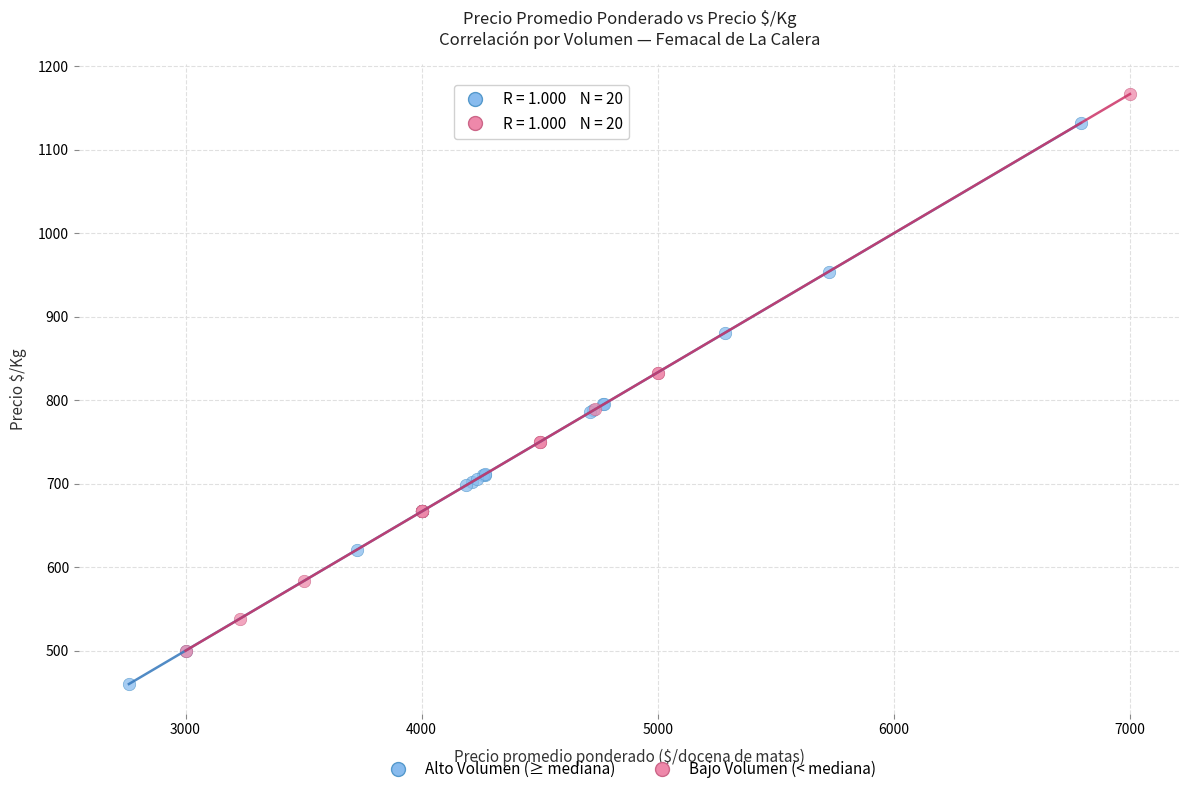

Which series contains the highest Y value?

Bajo Volumen (< mediana)